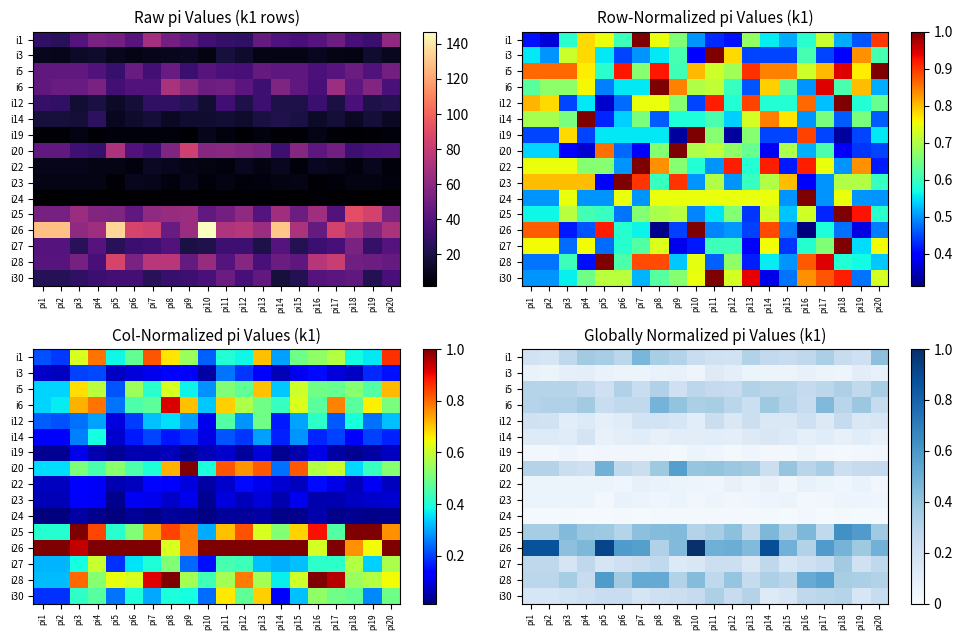

The i22 series shows 0.1 at pi17. True or false?

True